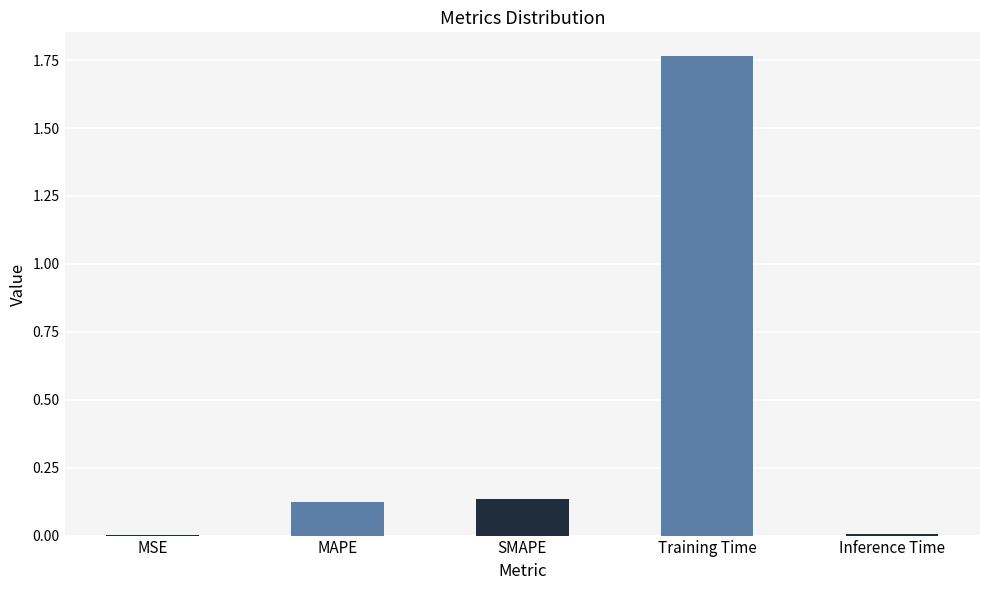

Which category has the highest value across all series?

Training Time